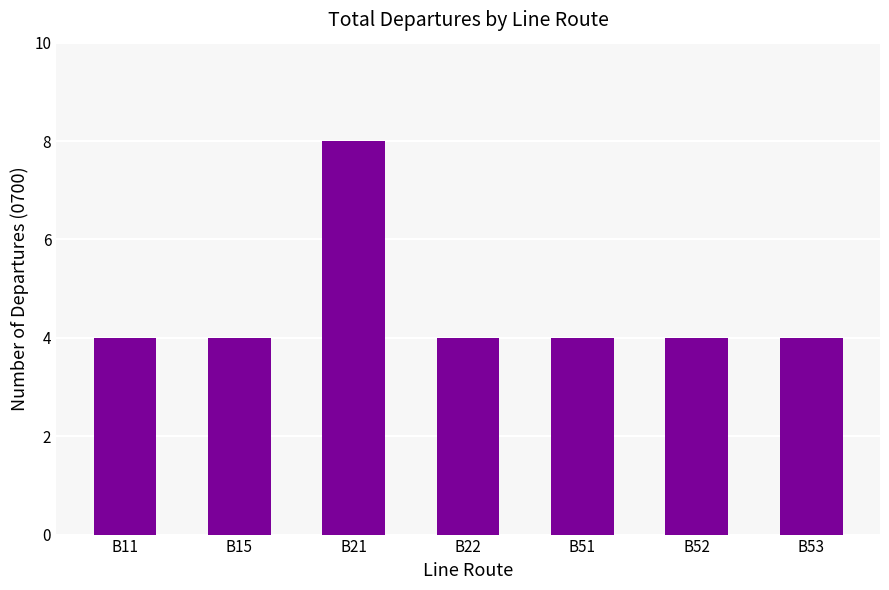

What is the value of the 5th bar from the left?

4